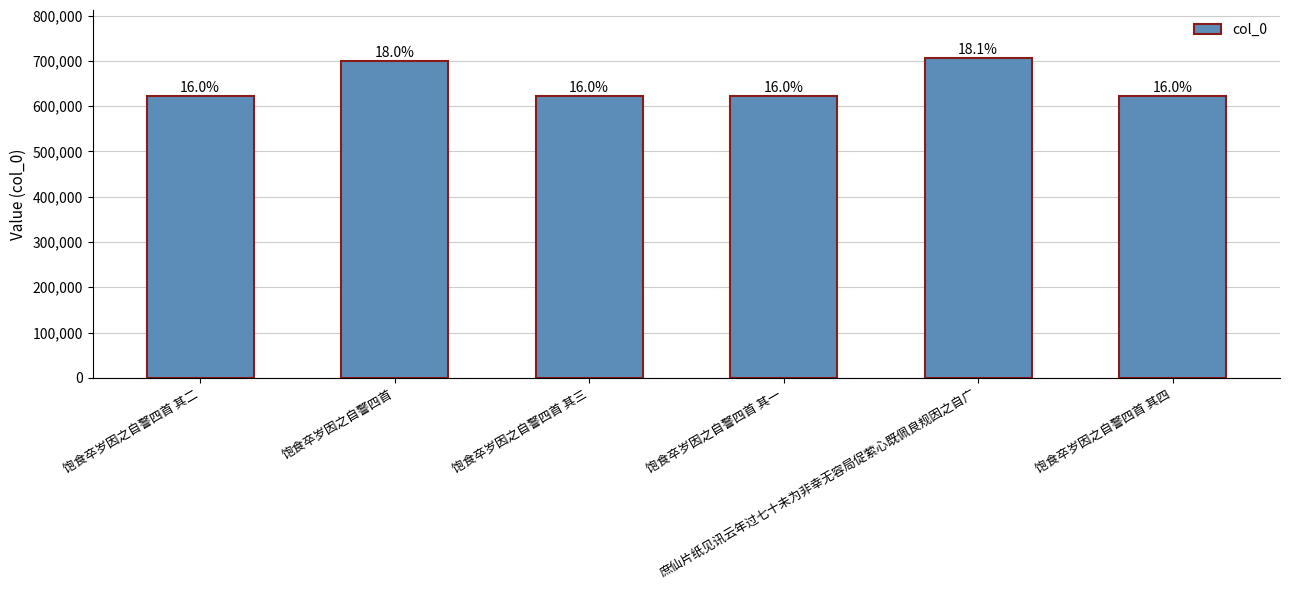

What position from the right is 饱食卒岁因之自警四首 其三?

4